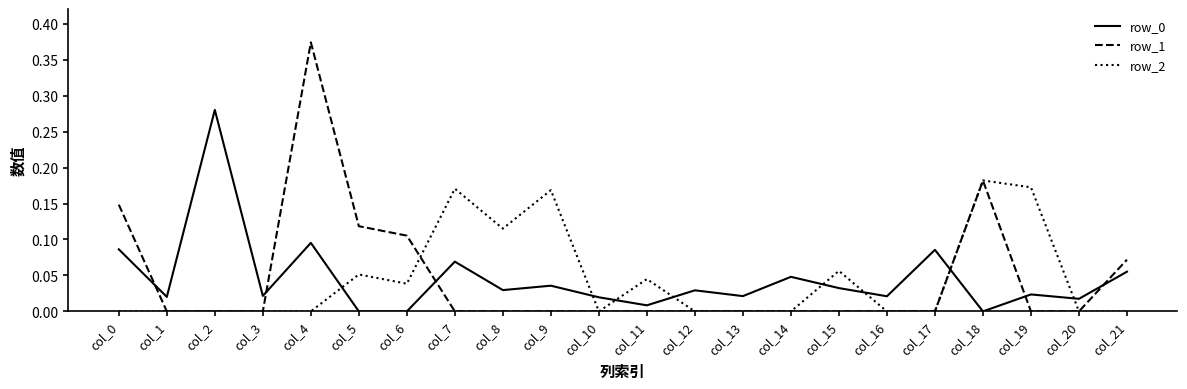

Which series changed the most between col_4 and col_20?

row_1